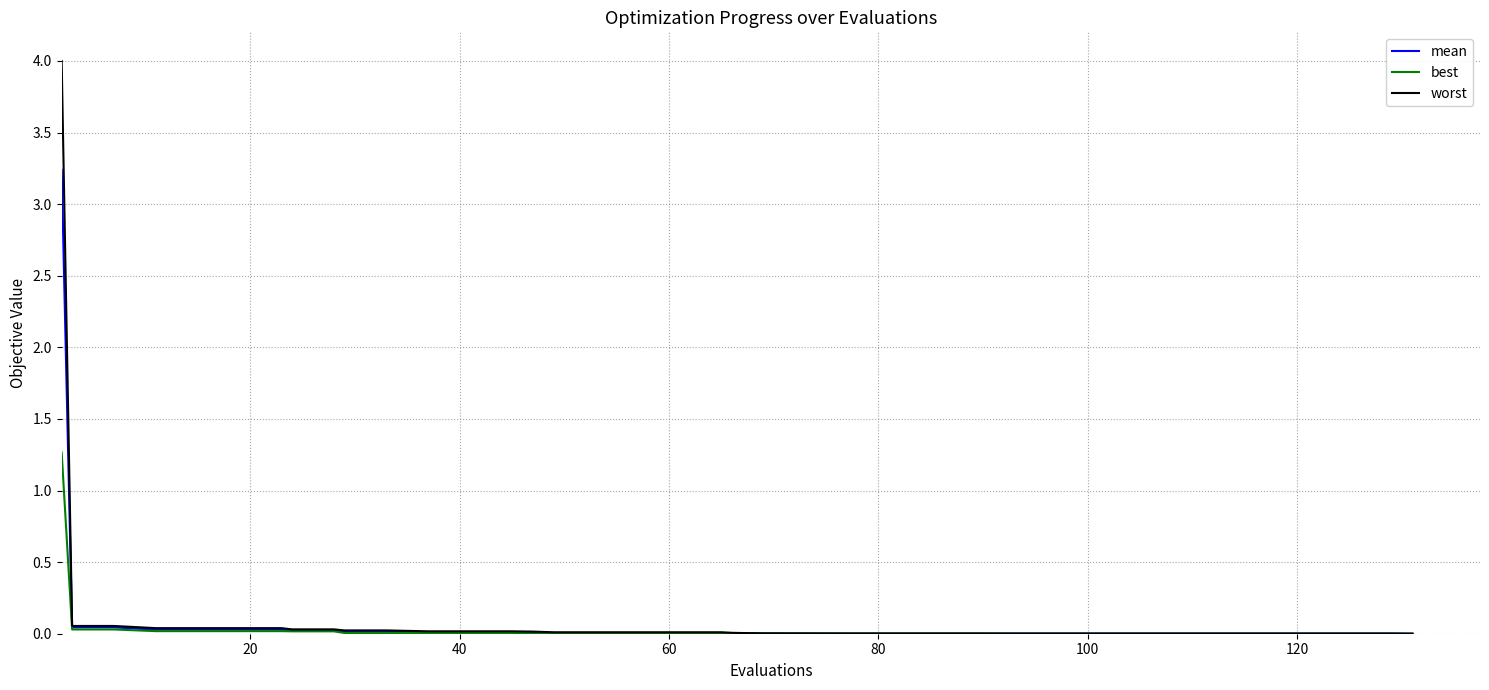

Rank the series by their maximum value, from lowest to highest.

best, mean, worst